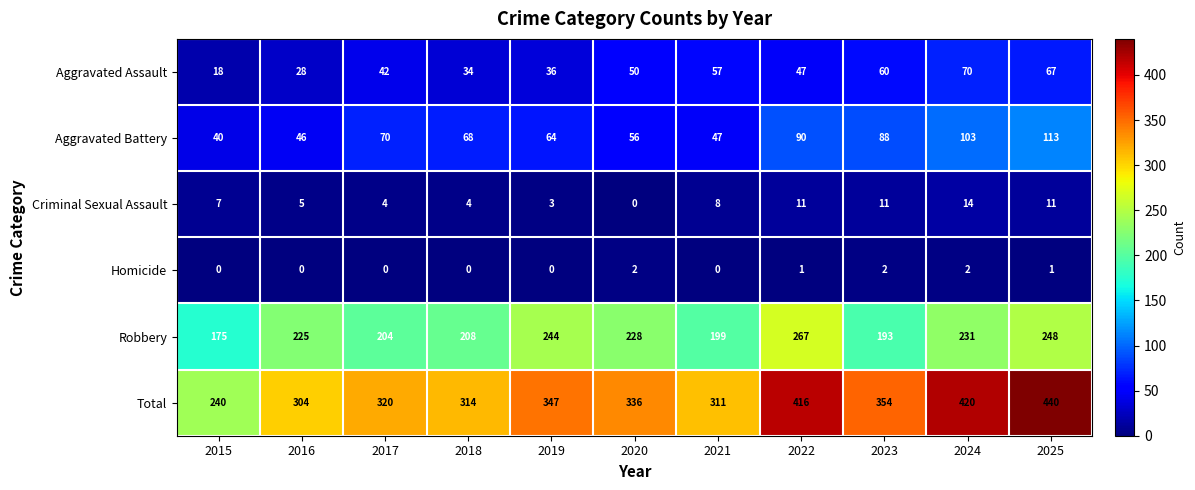

True or false: Robbery has a value of 193 at 2023.

True